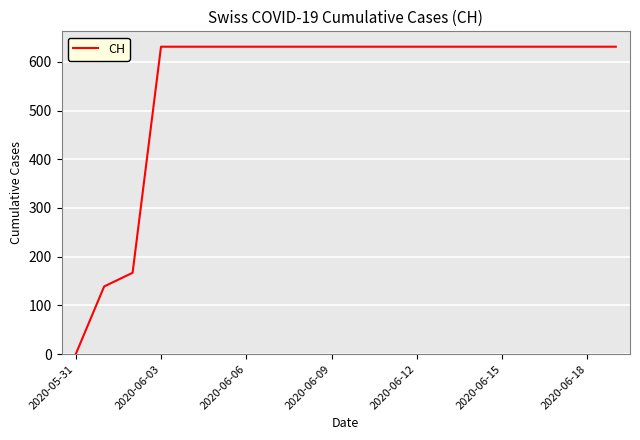

What is the difference between the maximum and minimum values?

631